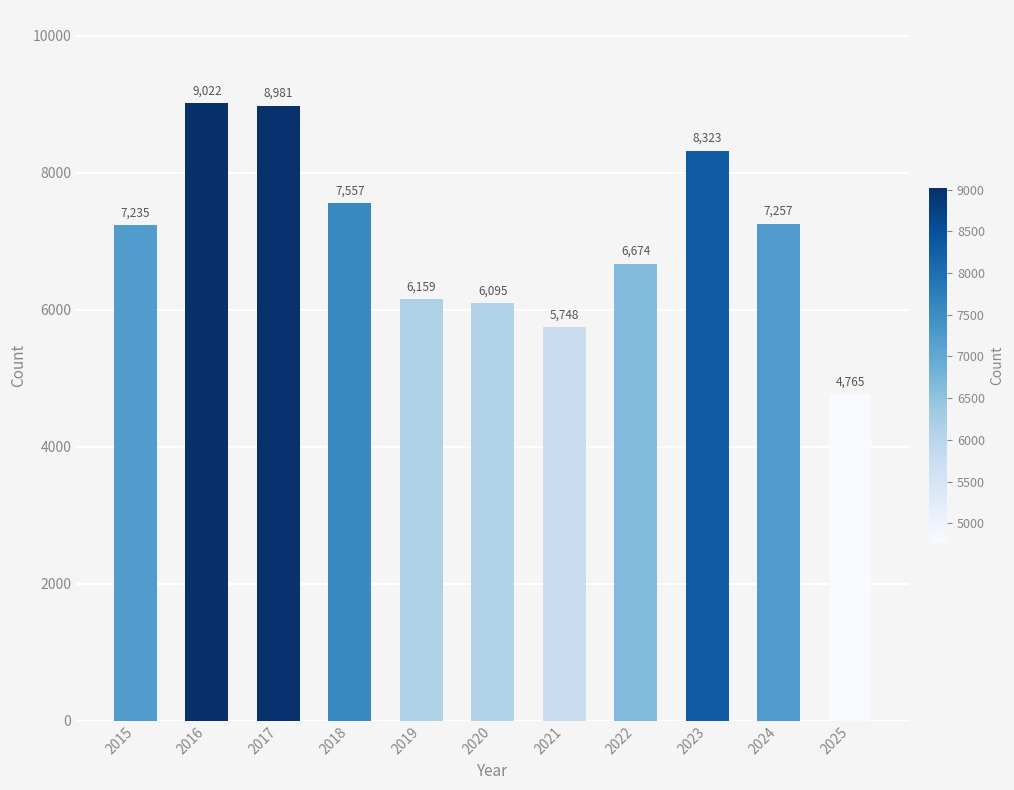

Does the chart contain any negative values?

No